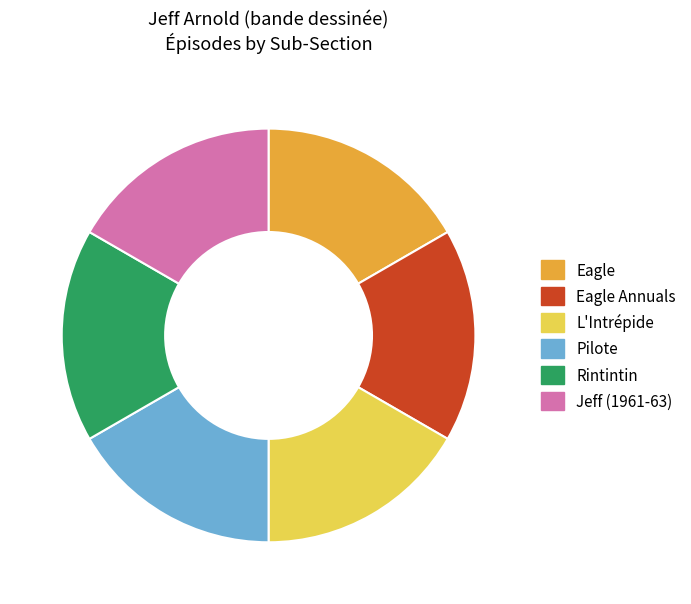

Does any single category account for the majority?

No